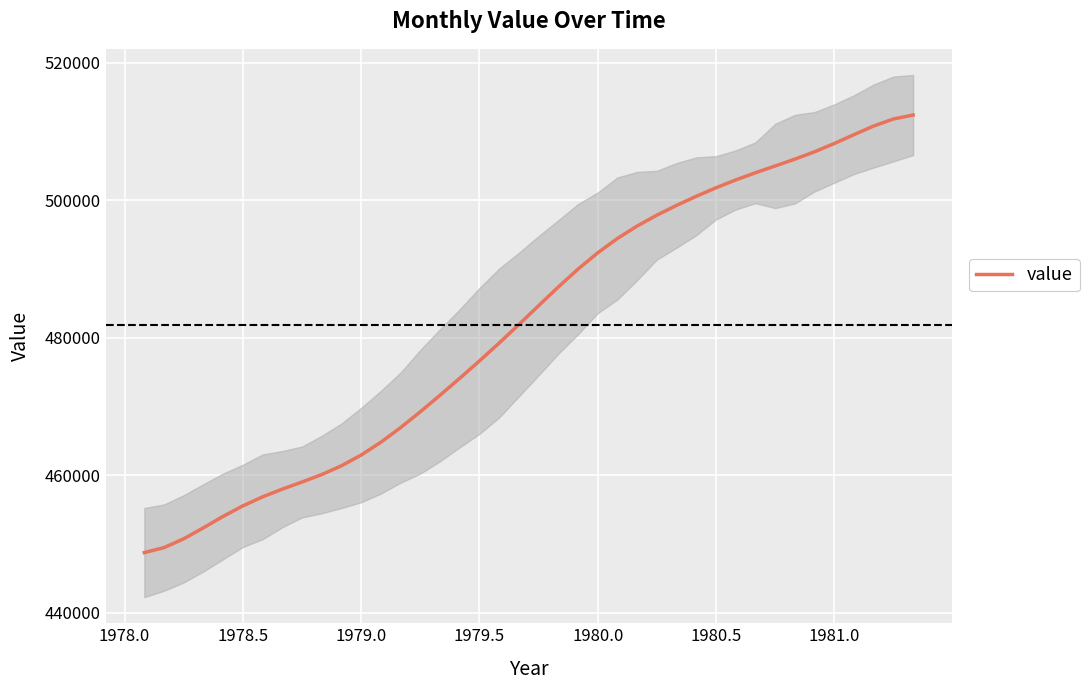

What is the highest value of the value series?

512407.7